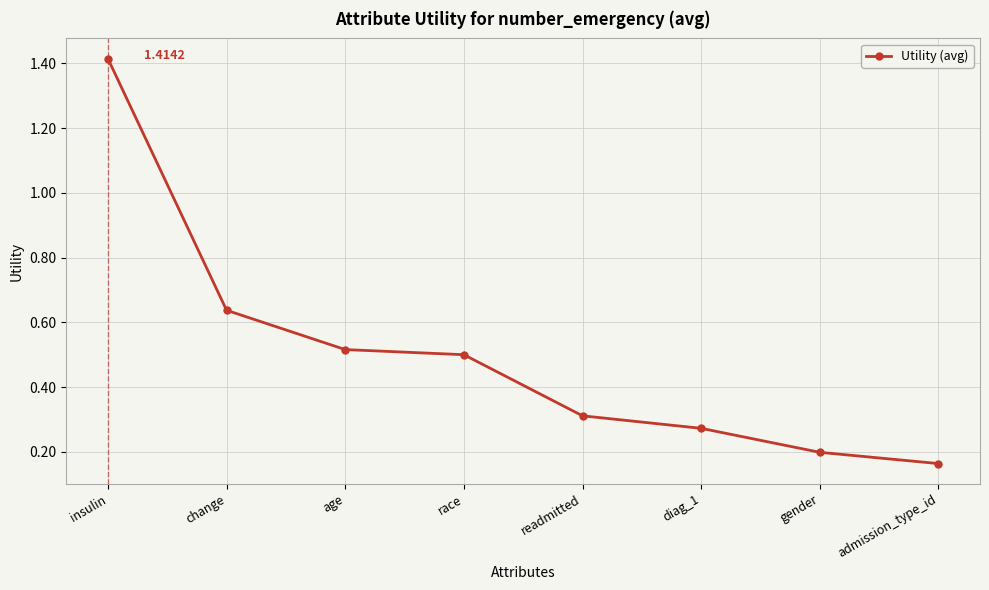

Count the number of data series in this chart.

1